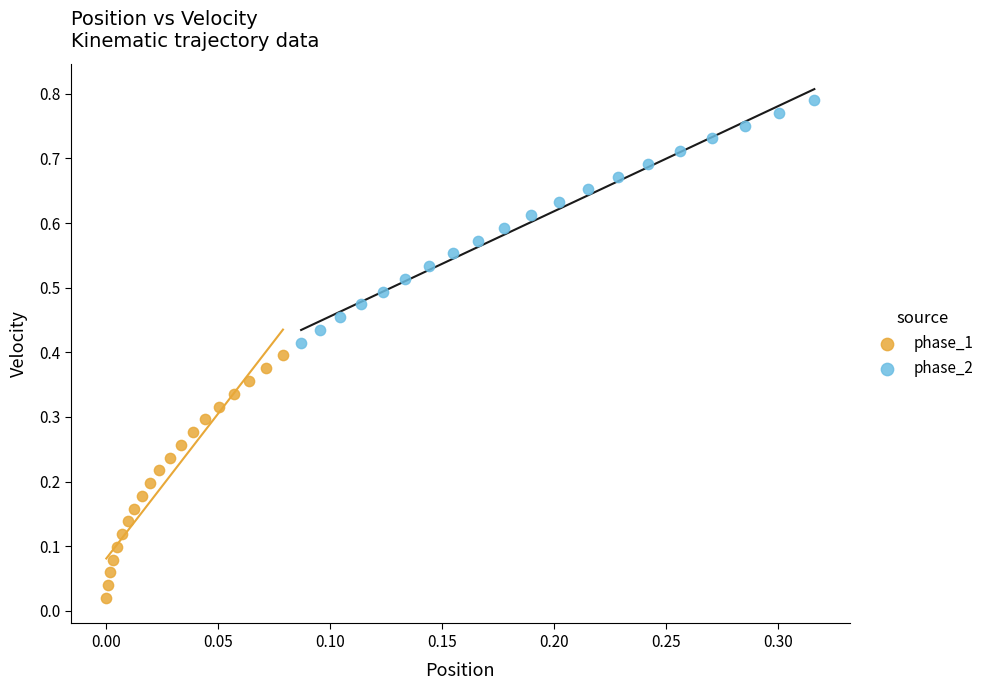

Which series has the widest spread of Y values?

phase_1